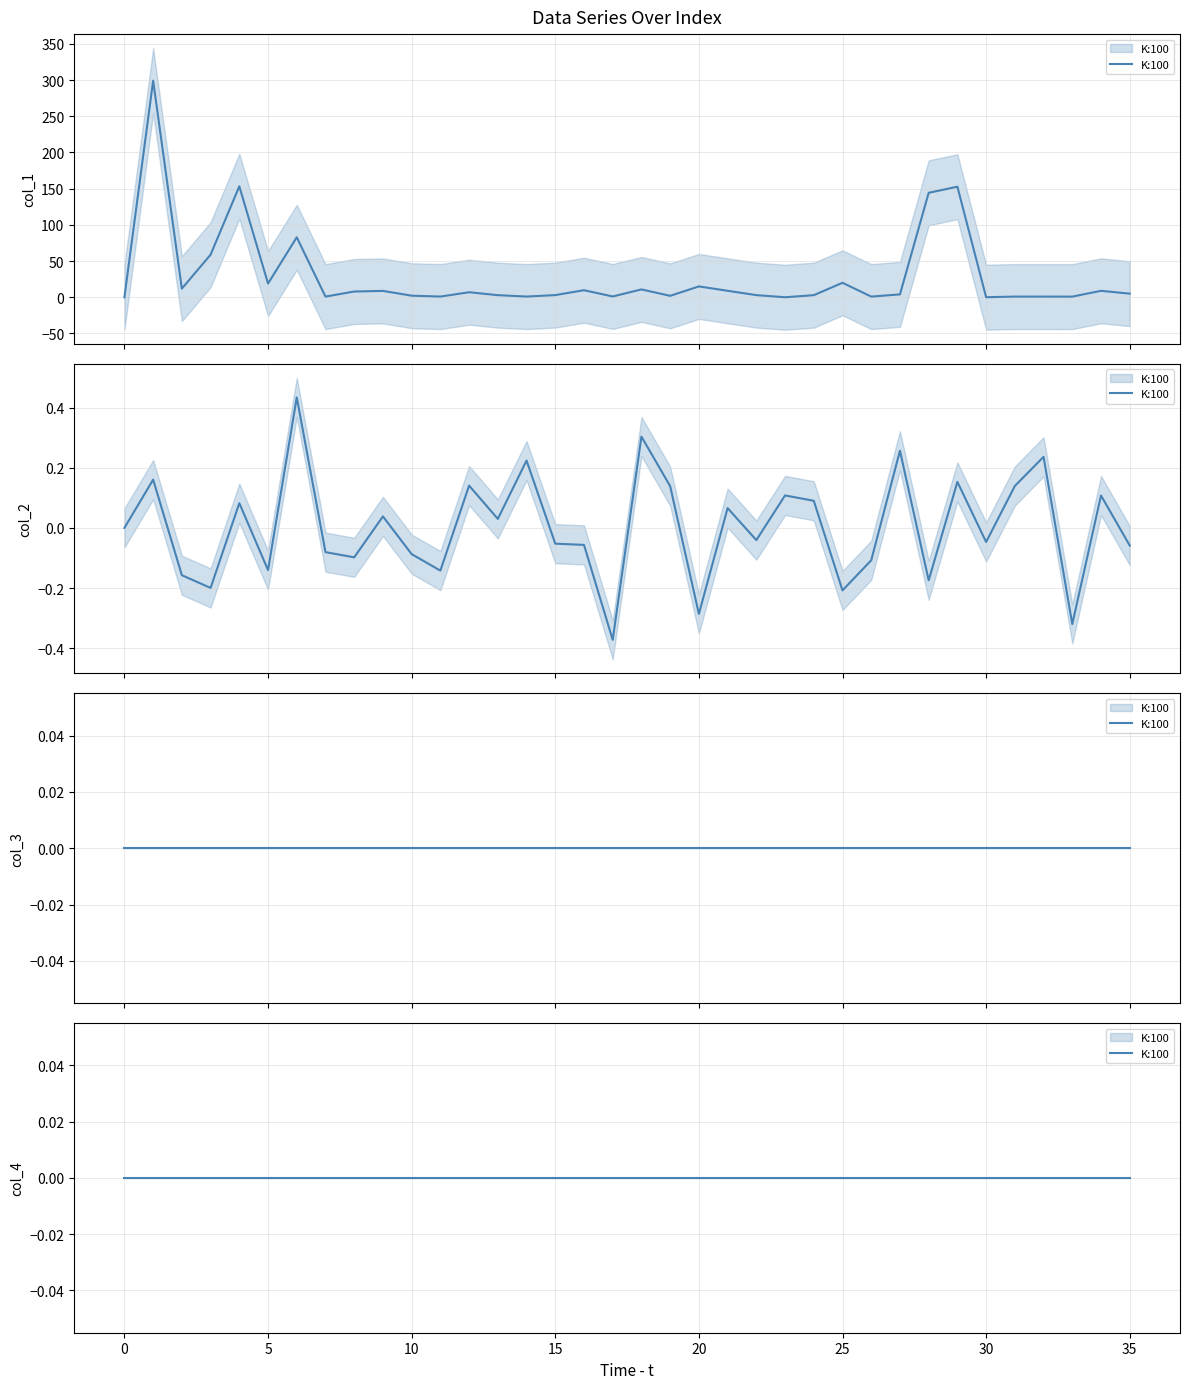

Is it true that col_2 equals 0.1 at 4?

True